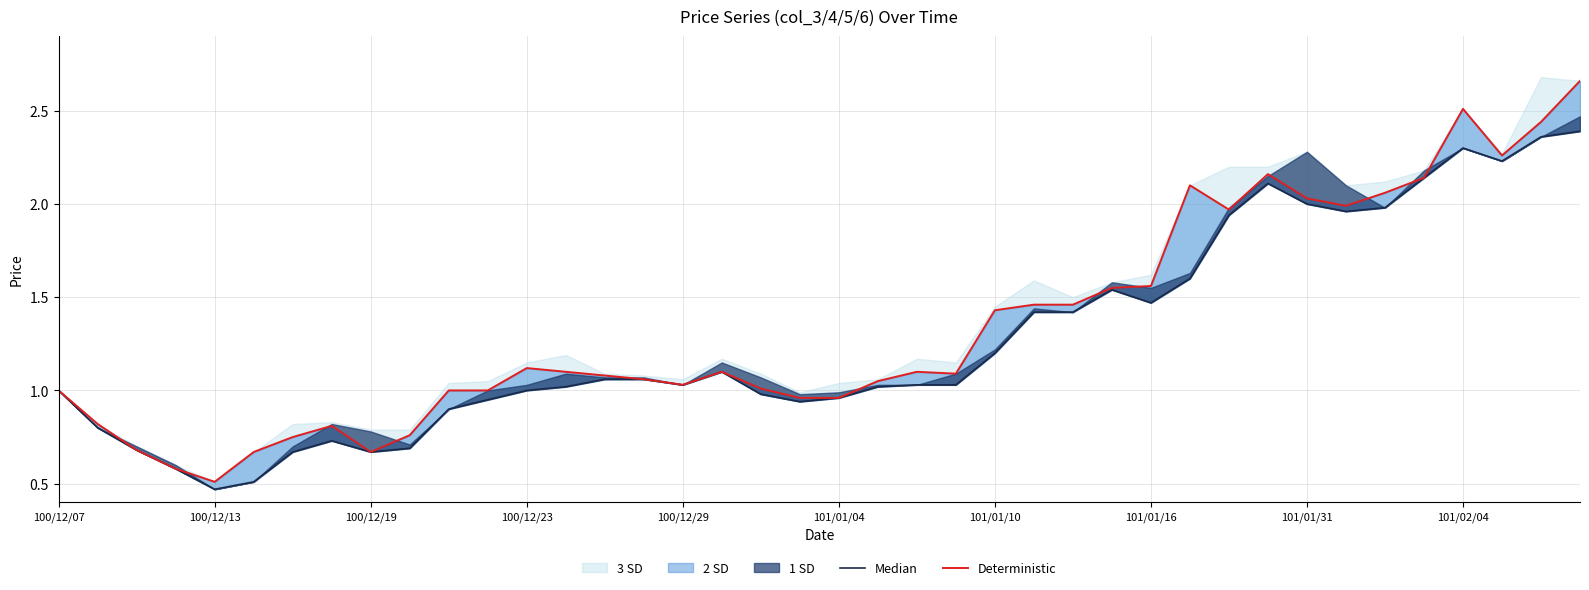

What is the sum of all Deterministic values?

53.7